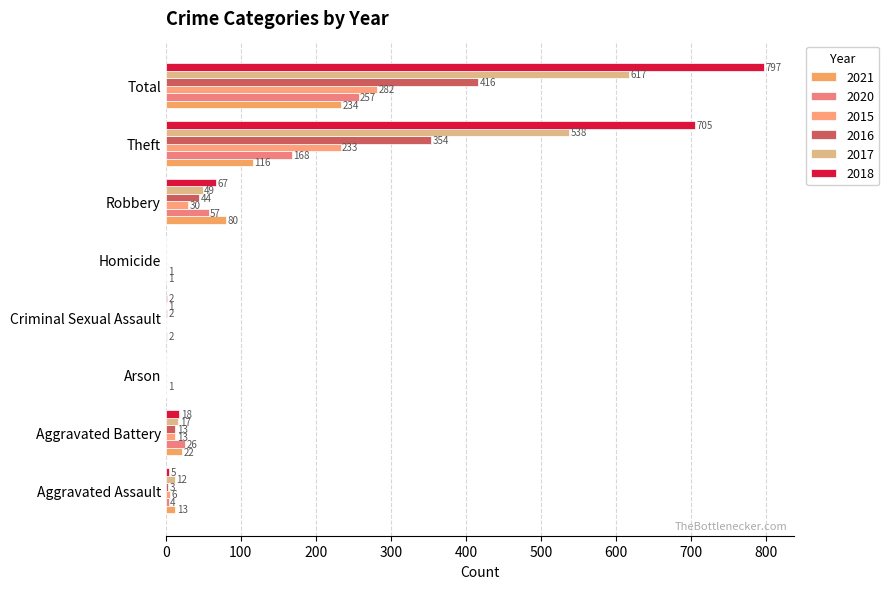

What is the sum of all 2018 values?

1594